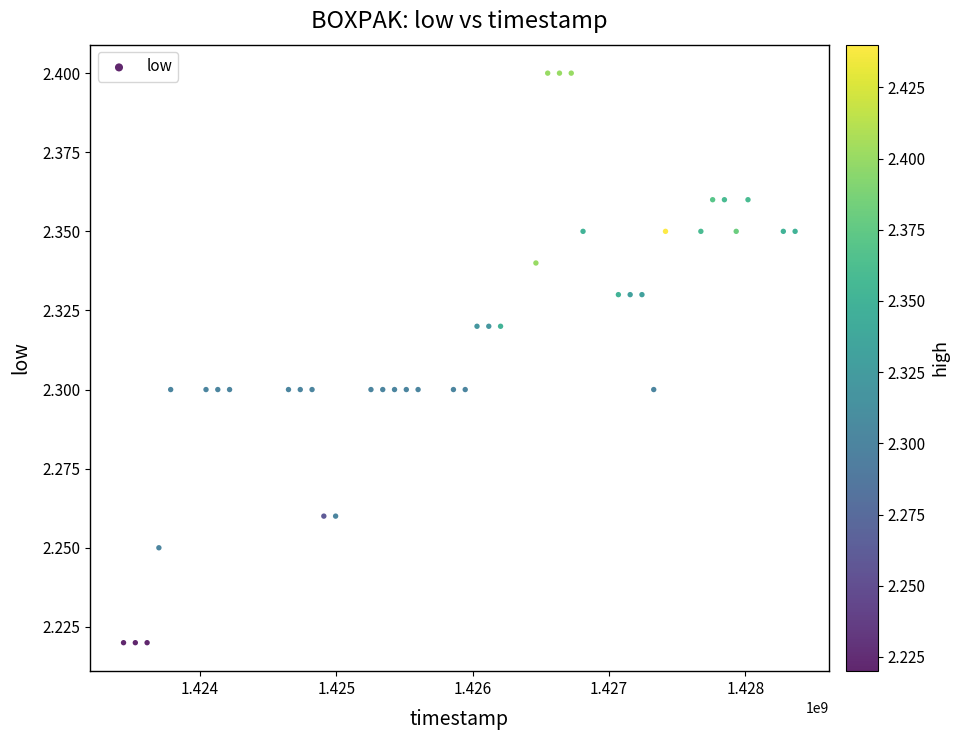

What is the range of X values (max minus min)?

4924800.0